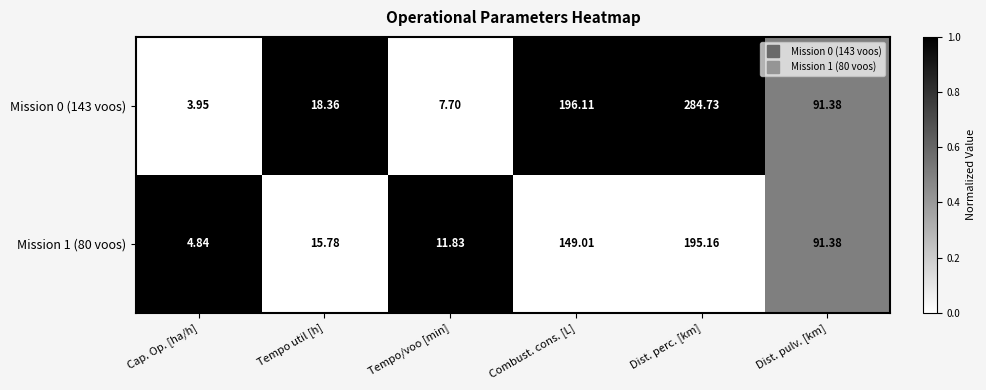

What is the difference between the highest and lowest values at Cap. Op. [ha/h]?

0.9